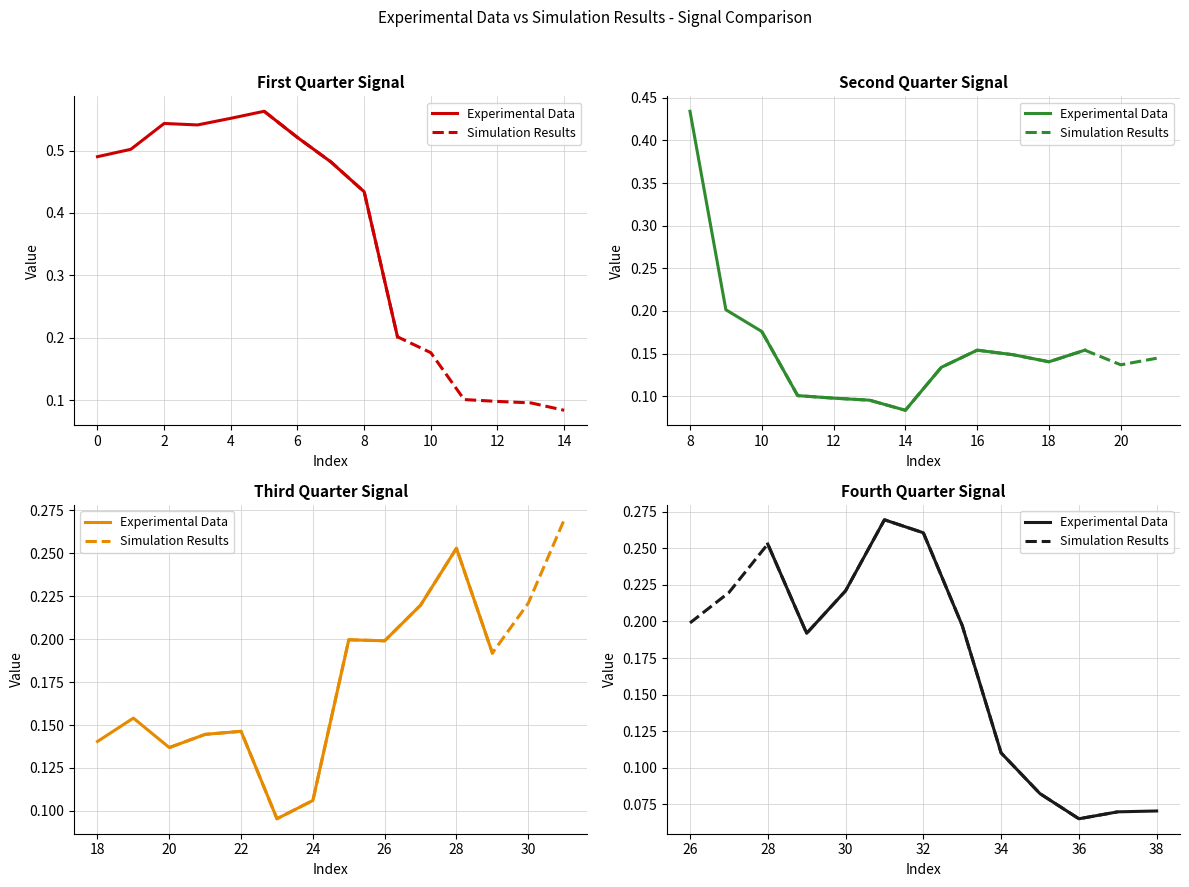

What is the approximate value at 26?

0.2